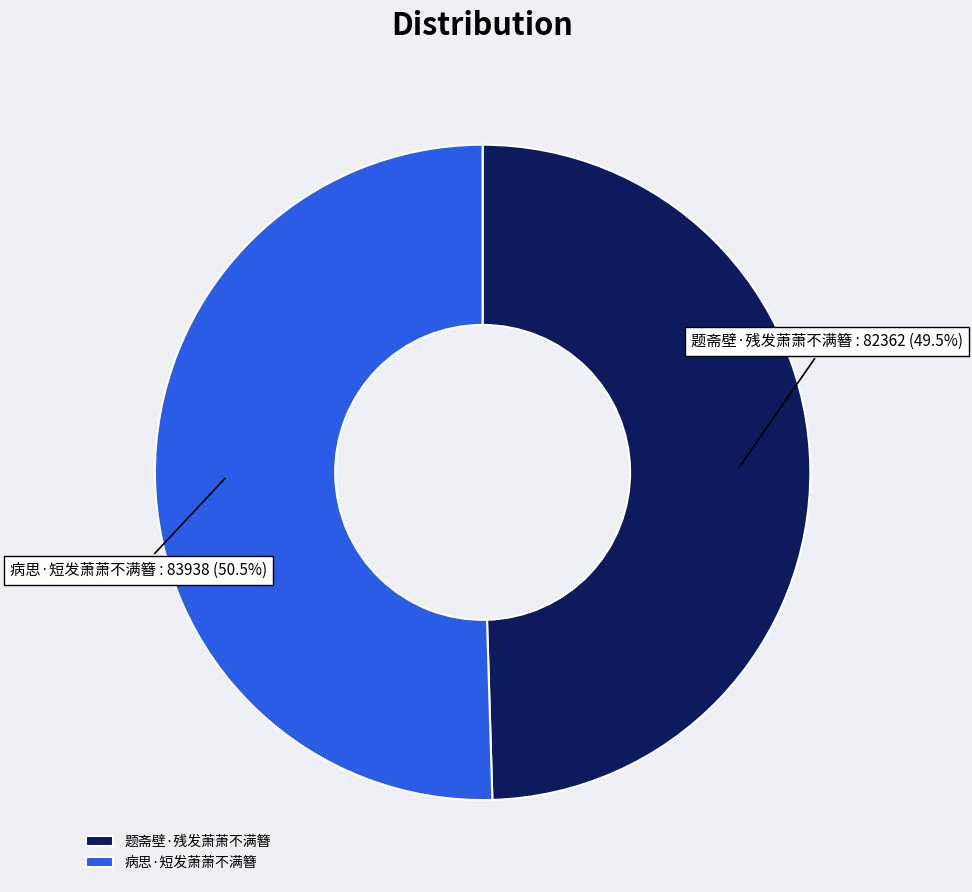

Between 题斋壁·残发萧萧不满簪 and 病思·短发萧萧不满簪, which is larger?

病思·短发萧萧不满簪